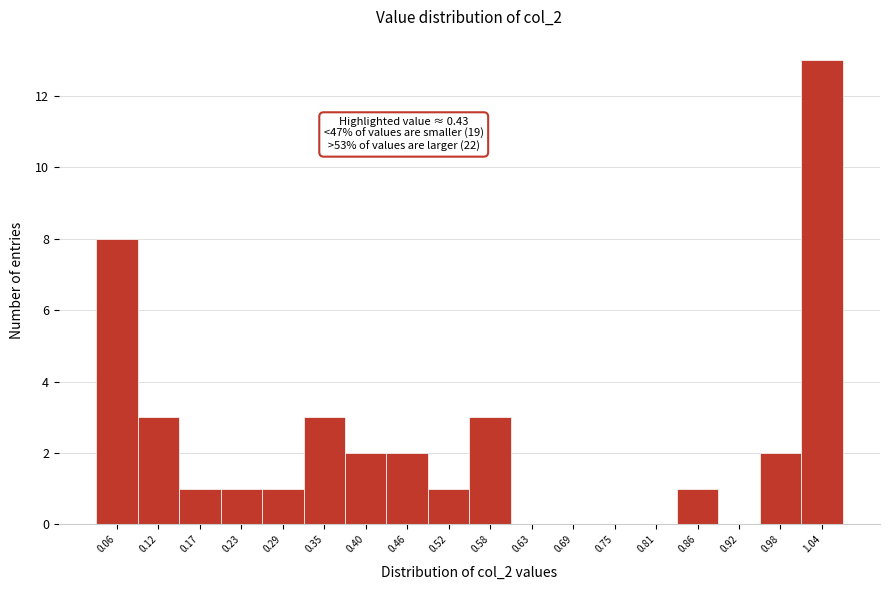

Which range on the x-axis has the tallest bar?

1.01 to 1.06